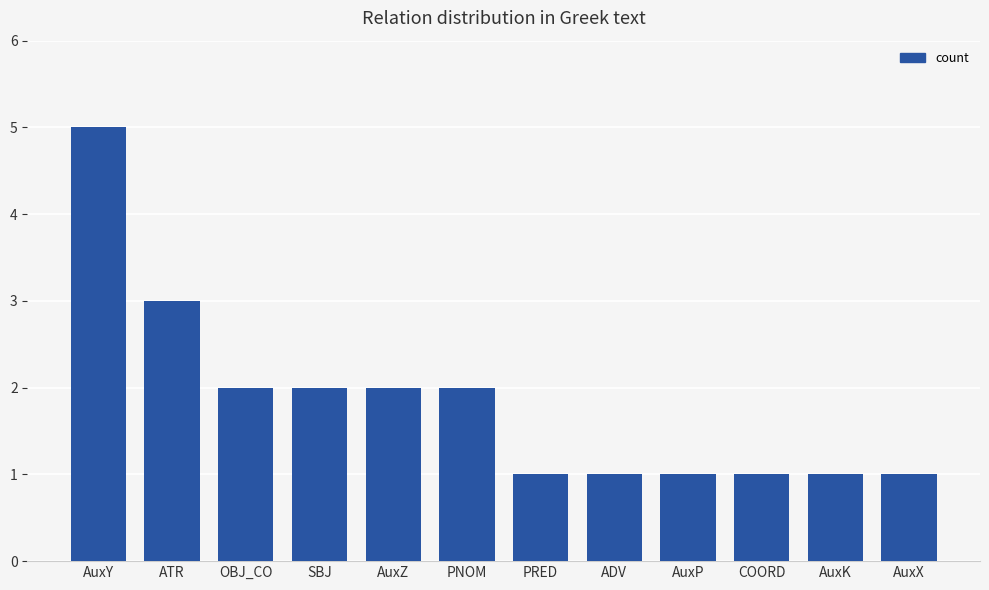

How many data points does each series have?

12